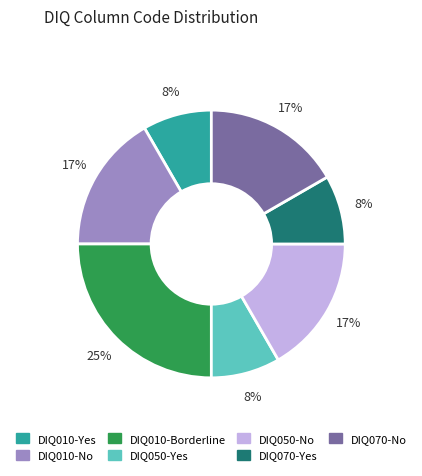

Count the number of slices in the pie.

7